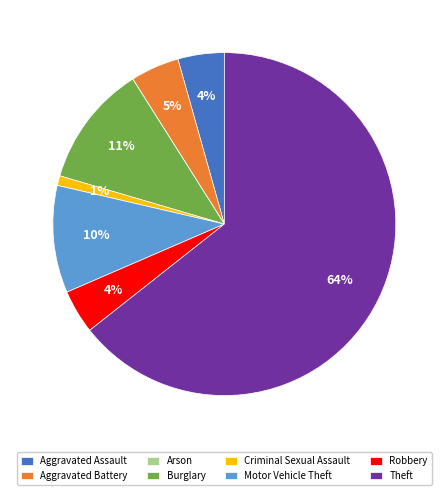

True or false: Criminal Sexual Assault accounts for 1% of the total.

True